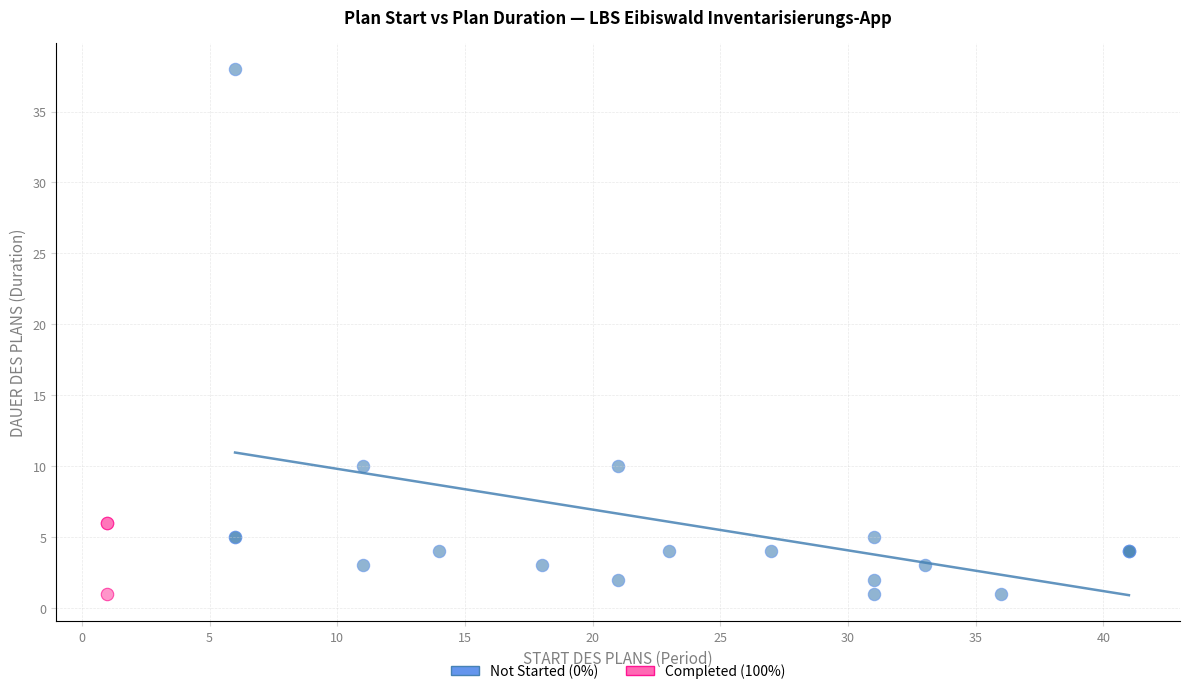

Which series has the widest spread of Y values?

Not Started (0%)